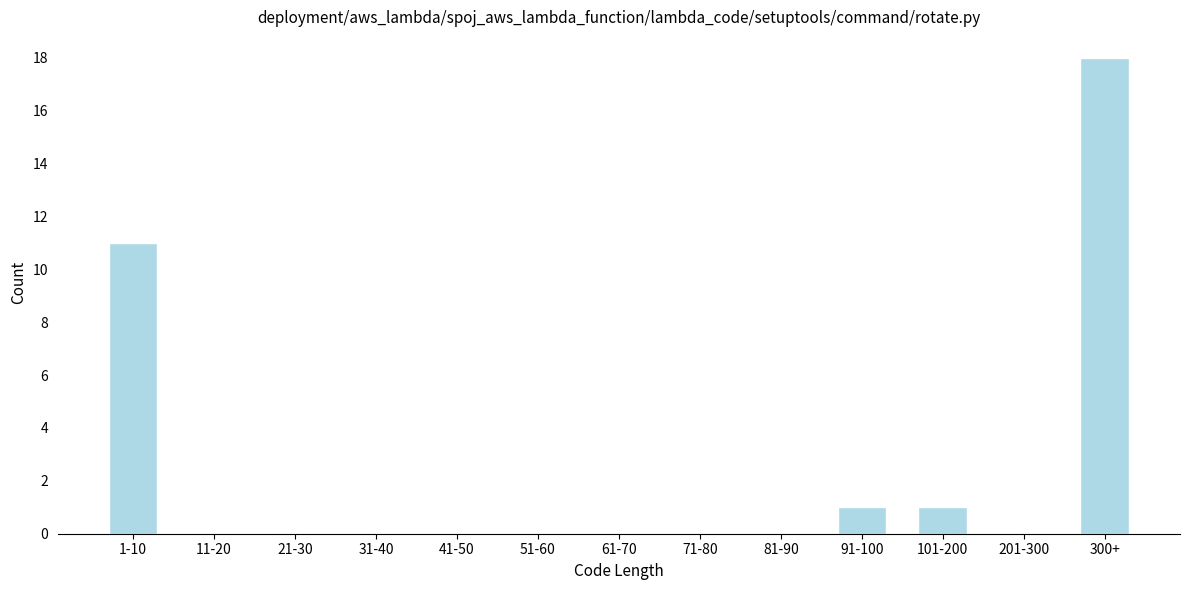

Reading left to right, list all the values displayed in this chart.

1-10=11	11-20=0	21-30=0	31-40=0	41-50=0	51-60=0	61-70=0	71-80=0	81-90=0	91-100=1	101-200=1	201-300=0	300+=18